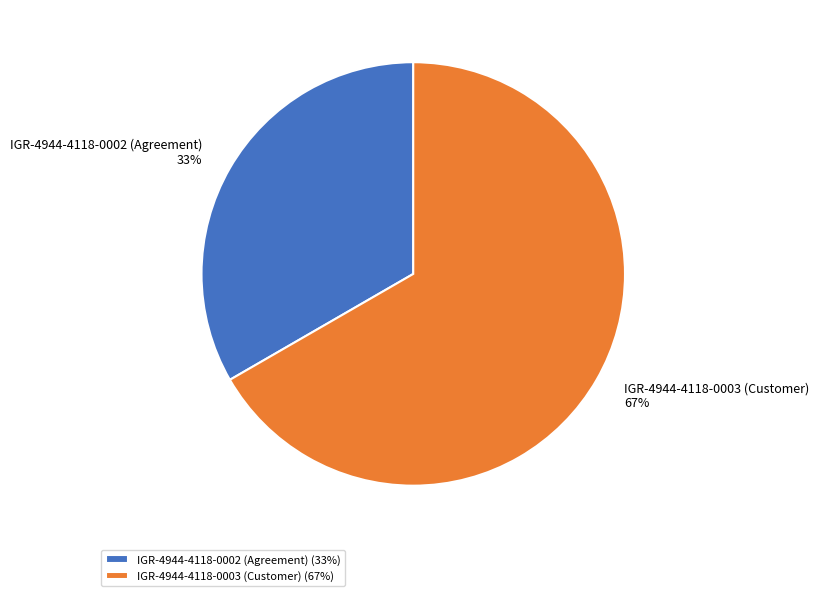

To the nearest percent, what is the combined percentage of IGR-4944-4118-0003 (Customer) and IGR-4944-4118-0002 (Agreement)?

100%